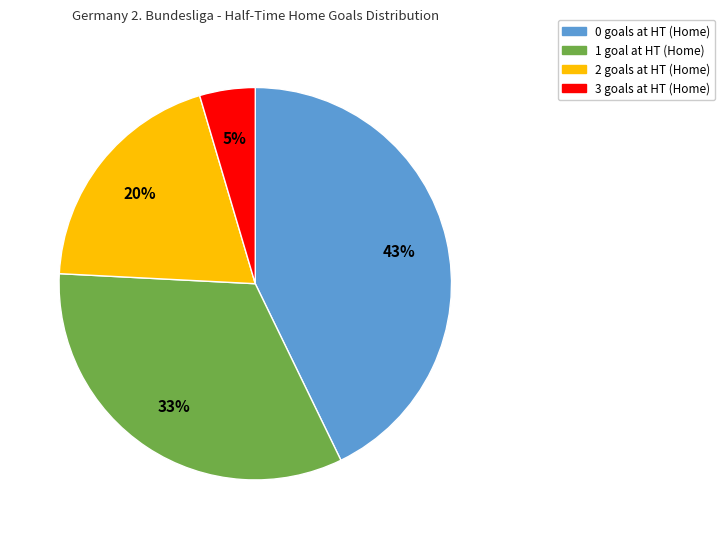

To the nearest percent, what is the combined percentage of 2 and 0?

62%